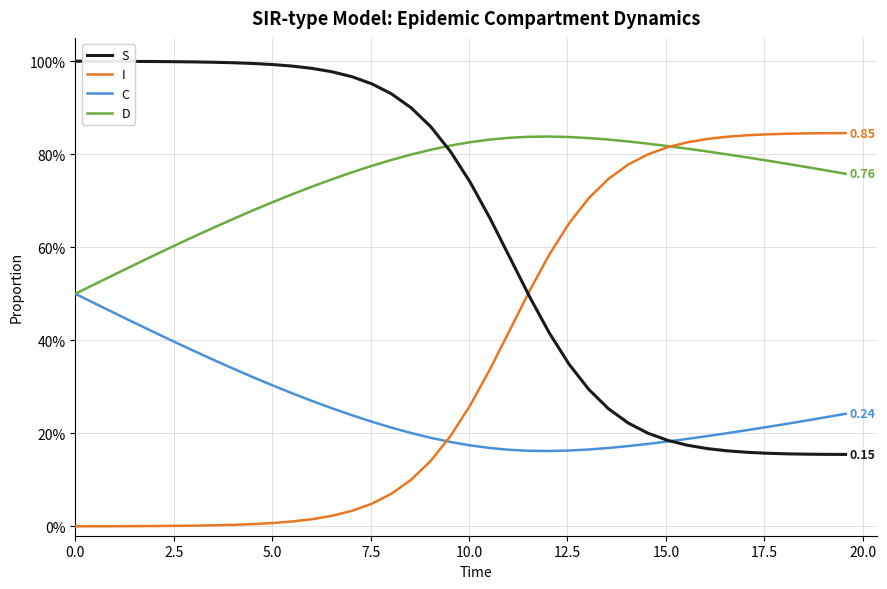

Does the chart have visible grid lines?

Yes